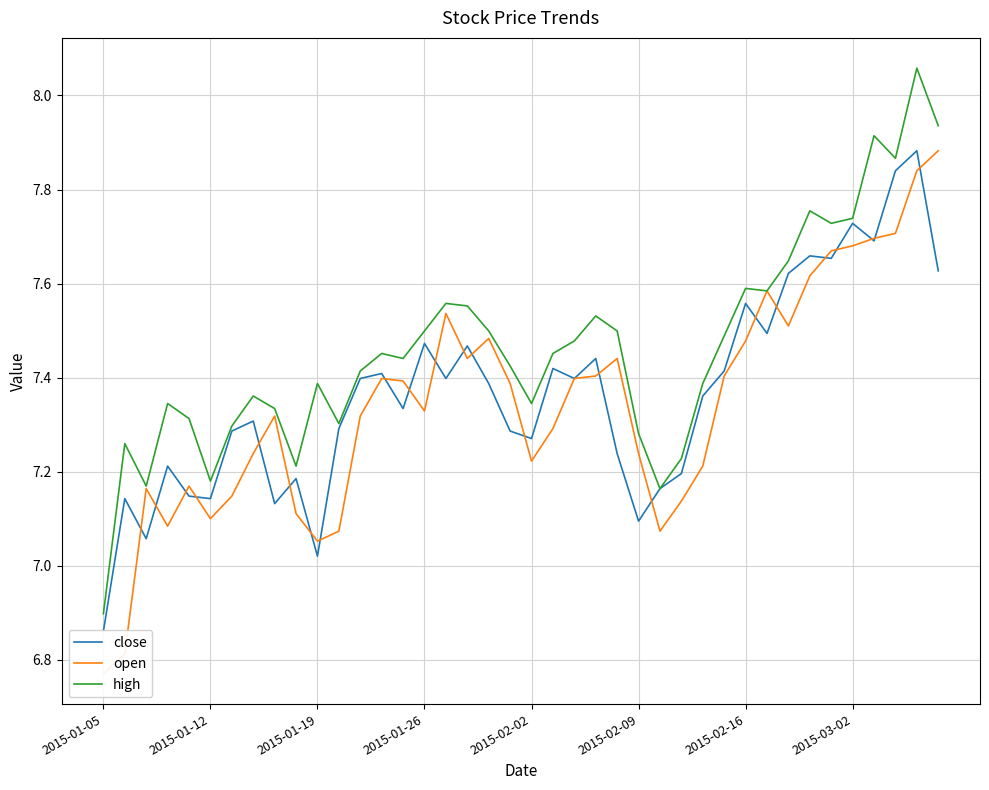

Is the value of open at 27 greater than the value of high at 22?

No